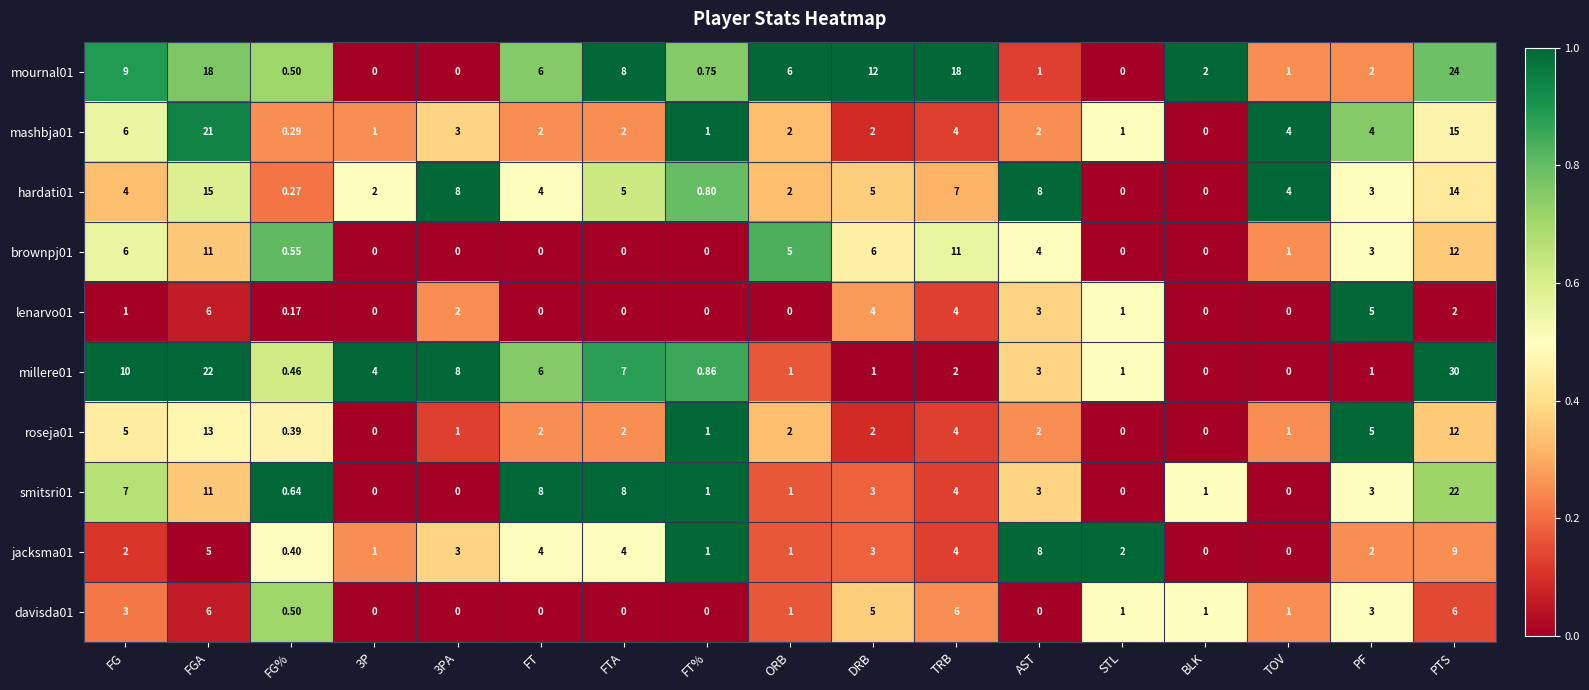

Where does the roseja01 series first go above 2?

FG